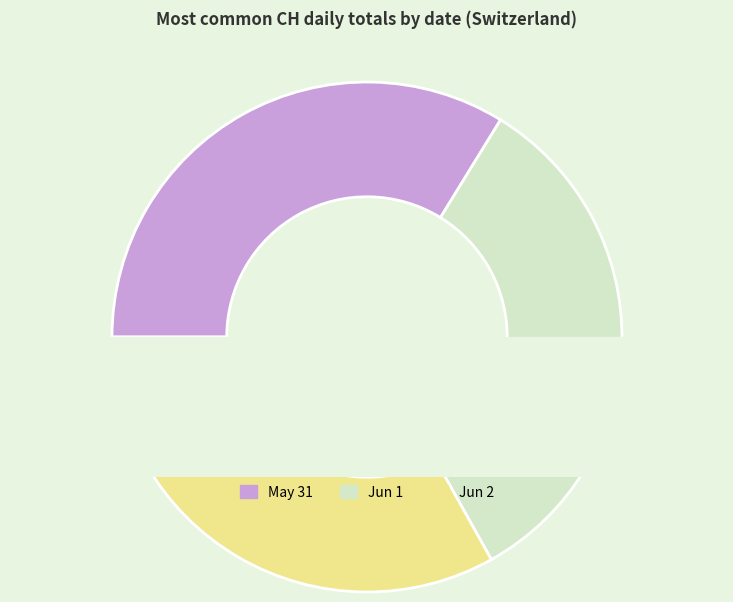

The 2020-06-09 slice represents 17% of the pie. True or false?

False